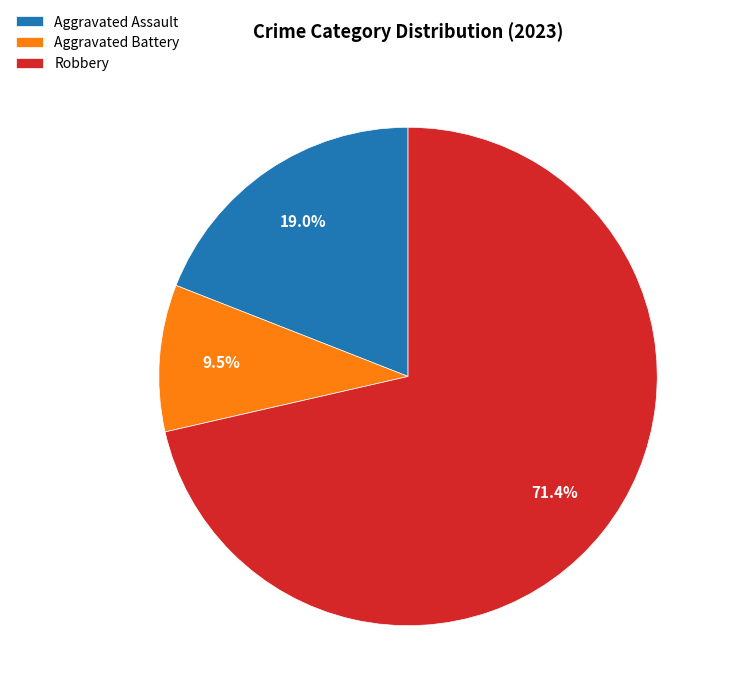

Is there any slice that represents more than half of the pie?

Yes